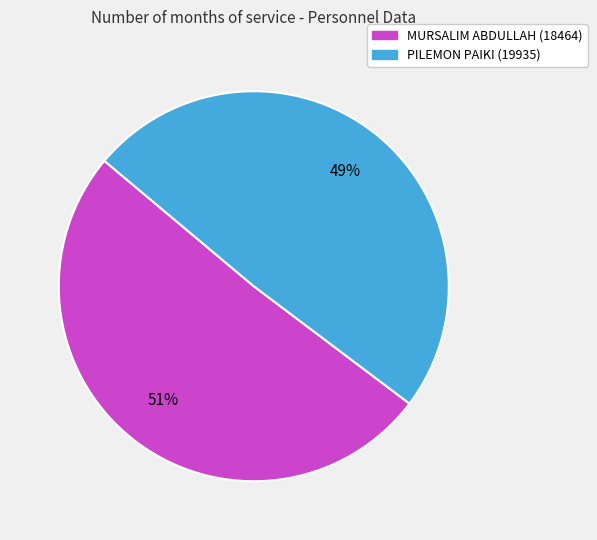

Is PILEMON PAIKI (19935) the majority of the pie?

No